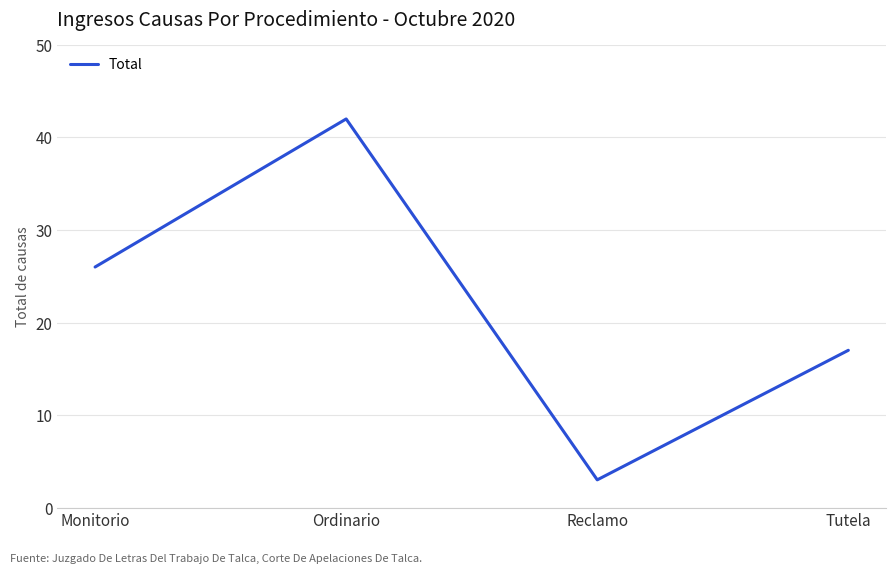

What is the ratio of the value at Reclamo to the value at Ordinario?

0.1